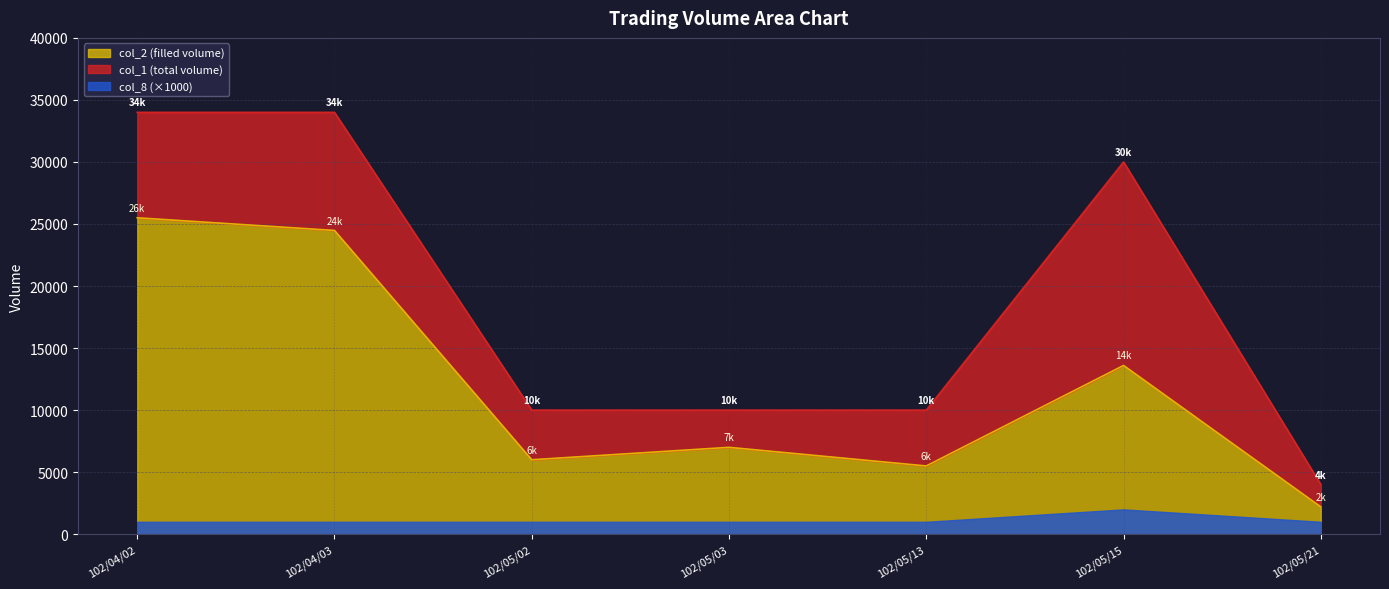

Which category has the highest value across all series?

102/04/02